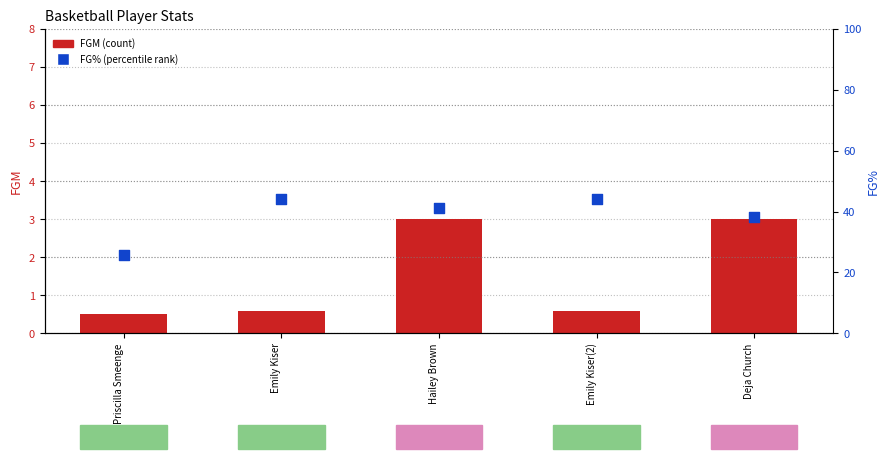

At which category is the sum across all series the highest?

Emily Kiser